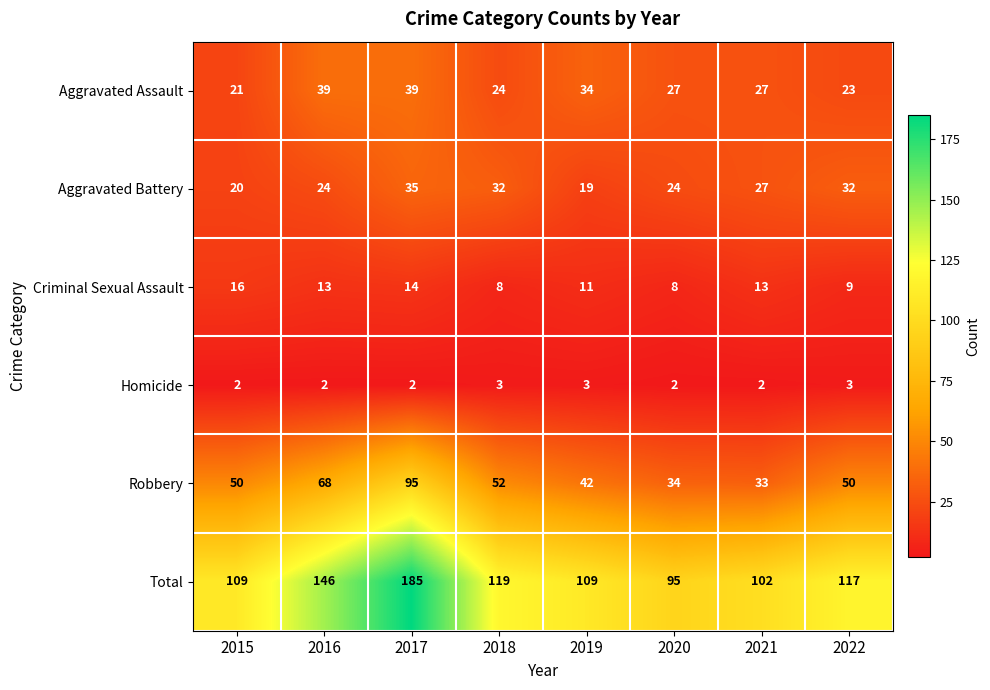

How many Homicide values are between 2 and 3?

8